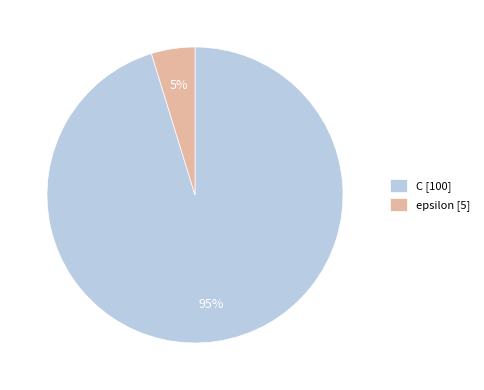

To the nearest percent, what percentage of the pie is epsilon?

5%